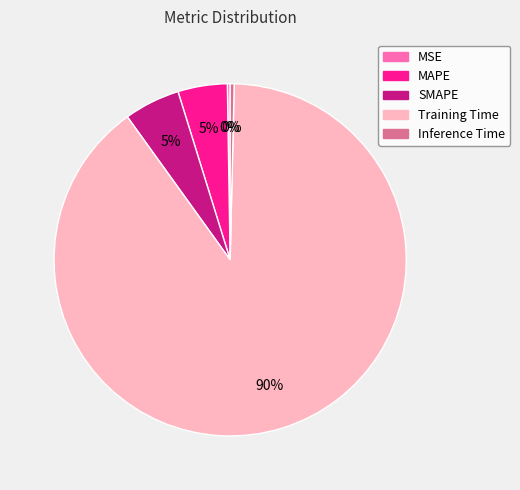

True or false: Training Time accounts for 90% of the total.

True